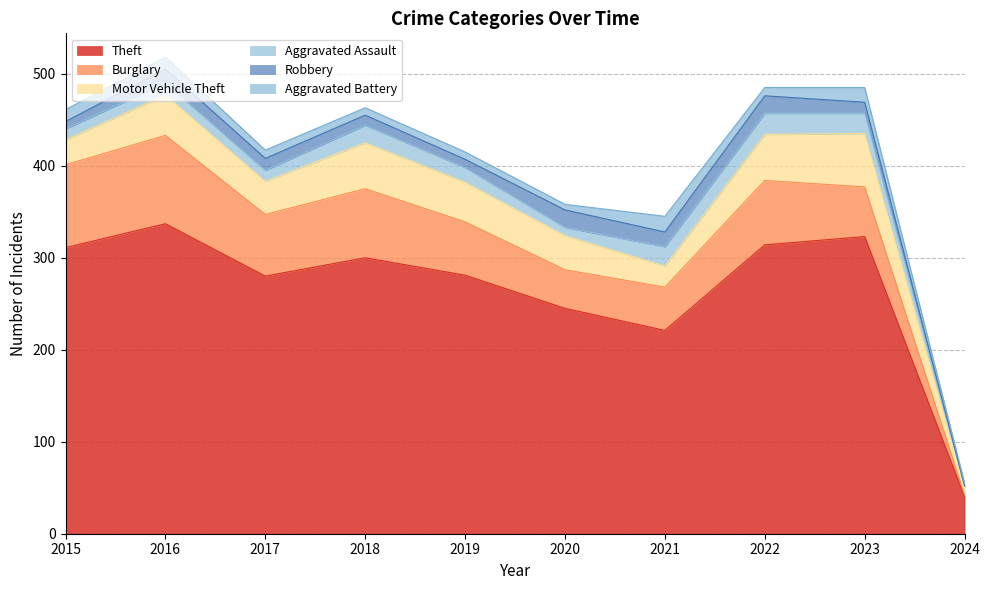

Which has a higher value, 2019 or 2017?

2019